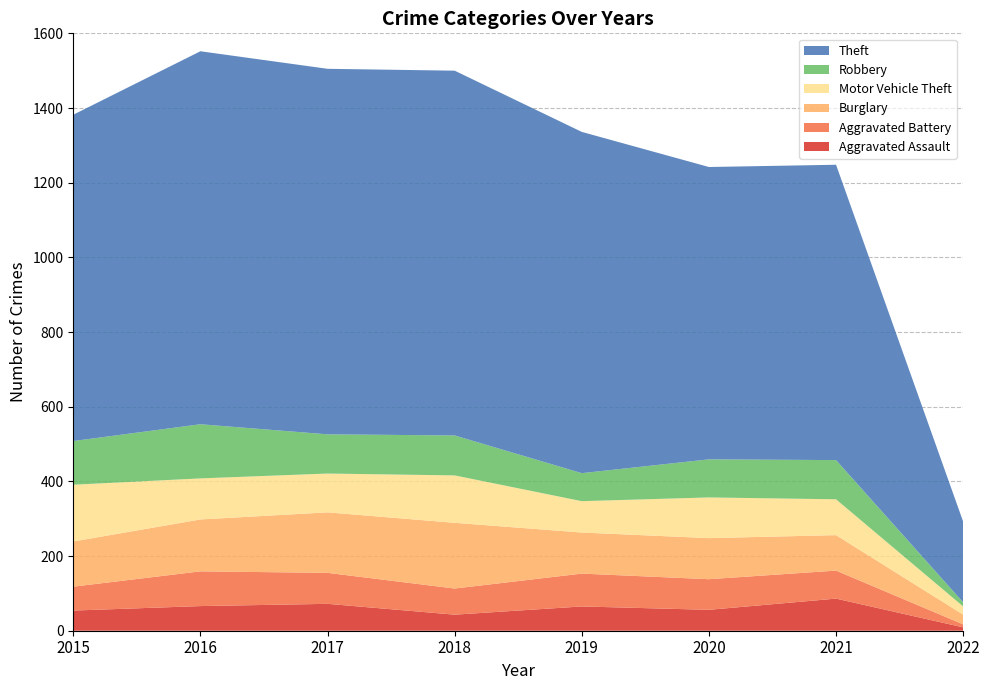

Reading right to left, list all the values displayed in this chart.

Aggravated Assault: 2022=9	2021=86	2020=56	2019=65	2018=43	2017=72	2016=66	2015=54
Aggravated Battery: 2022=8	2021=75	2020=82	2019=88	2018=70	2017=83	2016=93	2015=64
Burglary: 2022=26	2021=95	2020=110	2019=110	2018=176	2017=162	2016=139	2015=121
Motor Vehicle Theft: 2022=22	2021=96	2020=109	2019=84	2018=127	2017=104	2016=110	2015=152
Robbery: 2022=11	2021=105	2020=102	2019=75	2018=107	2017=105	2016=145	2015=117
Theft: 2022=216	2021=791	2020=783	2019=914	2018=977	2017=979	2016=999	2015=874